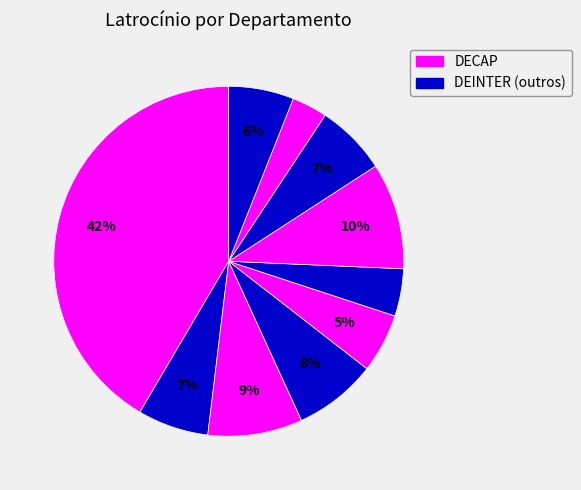

Which slice is the largest?

DECAP